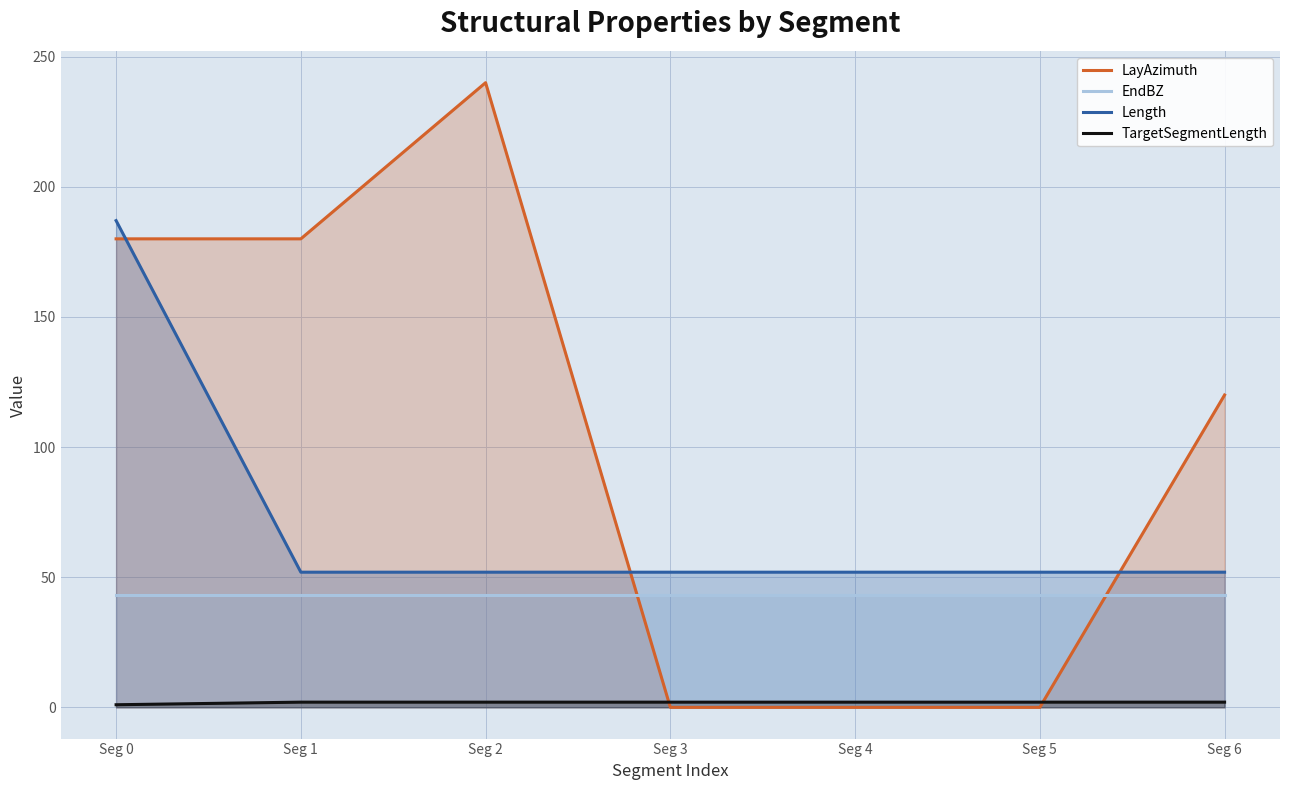

The value of Length at Seg 3 is 78.4. True or false?

False